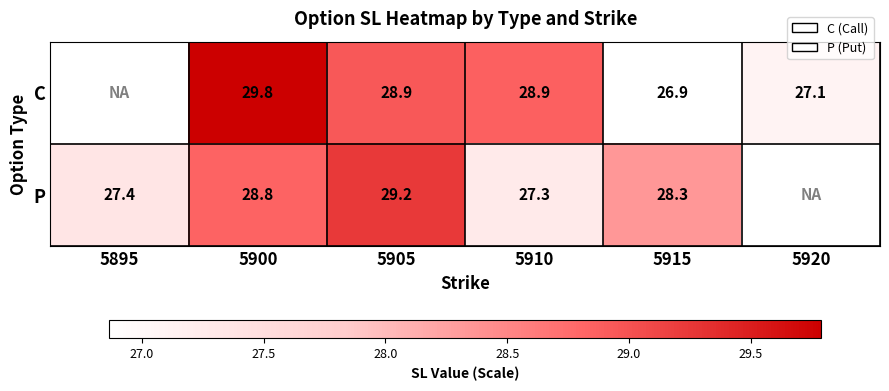

Is the value of C at 5915 greater than the value of P at 5915?

No